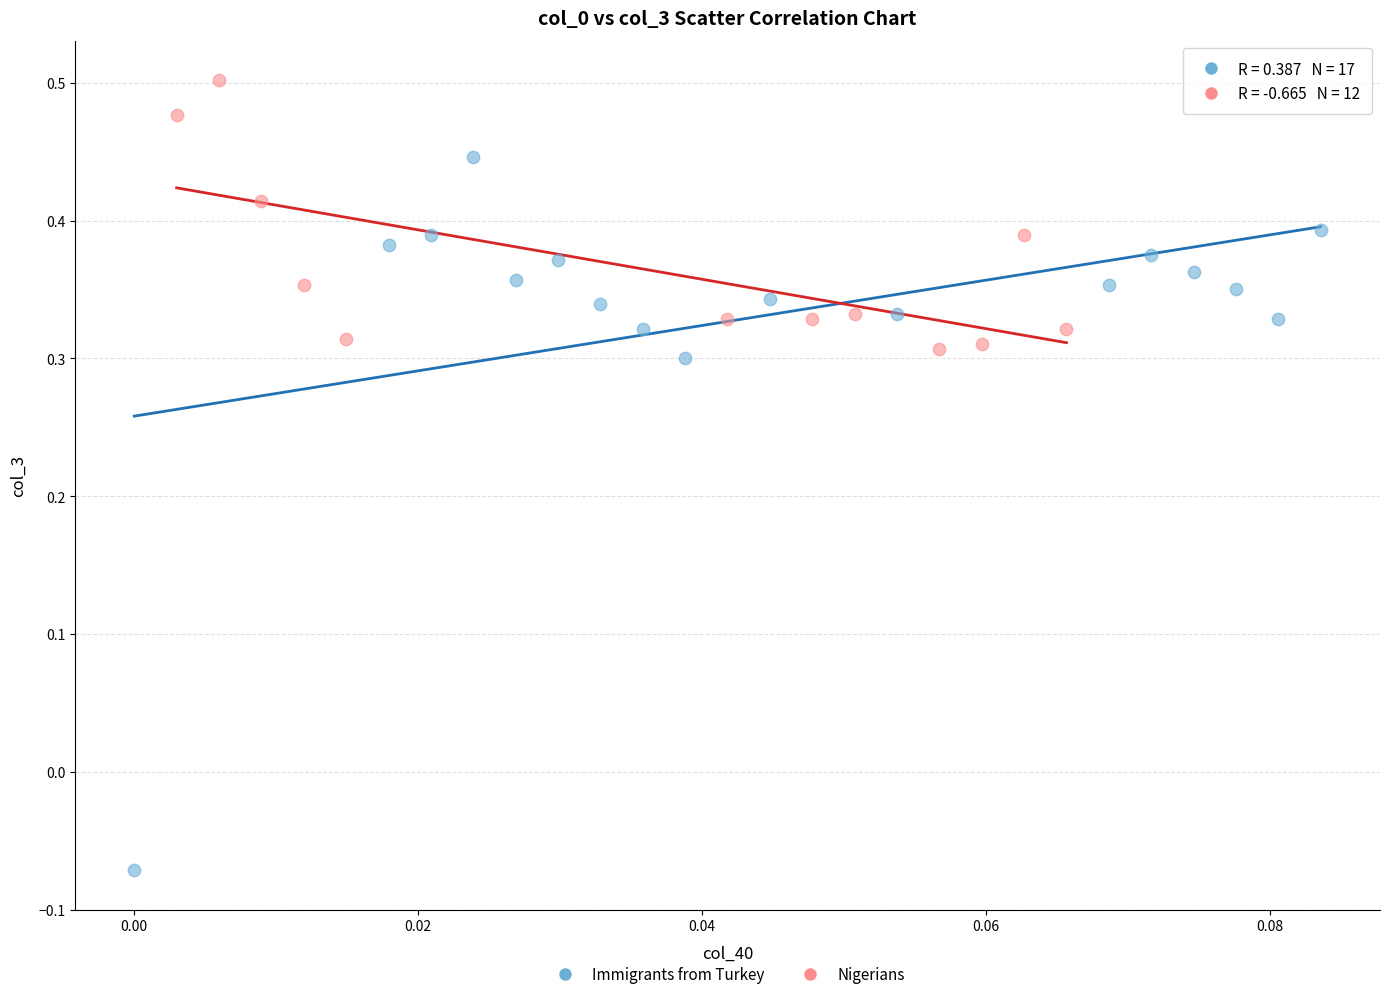

Which series reaches the minimum Y coordinate?

Immigrants from Turkey